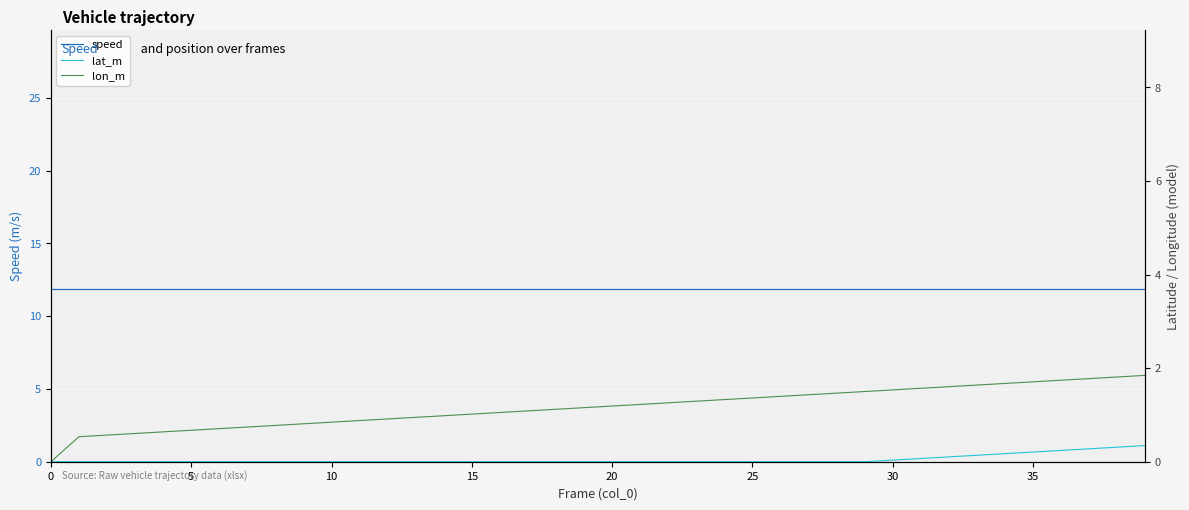

At which category is the sum across all series the highest?

39